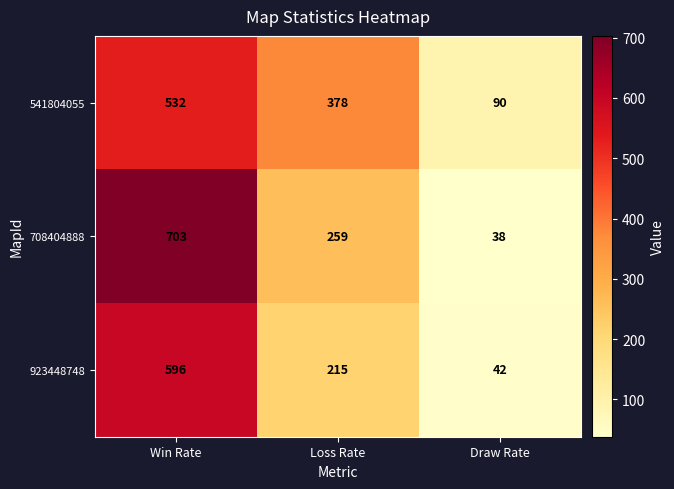

Is it true that 541804055 equals 600 at Loss Rate?

False